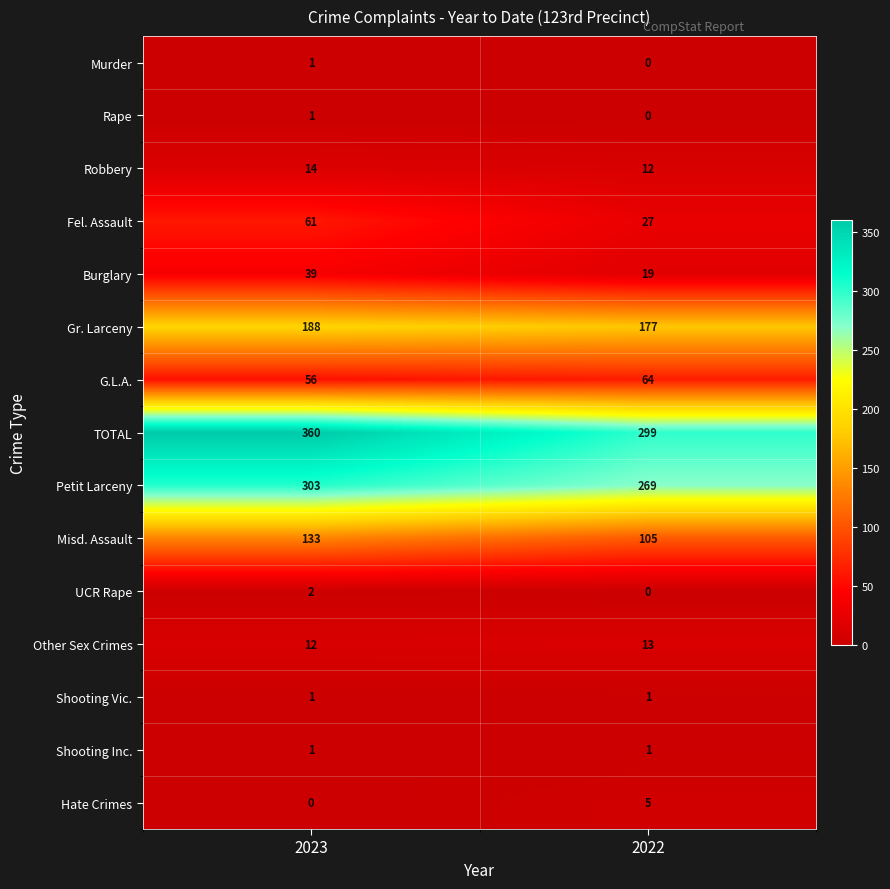

What is the average value of the Robbery series?

13